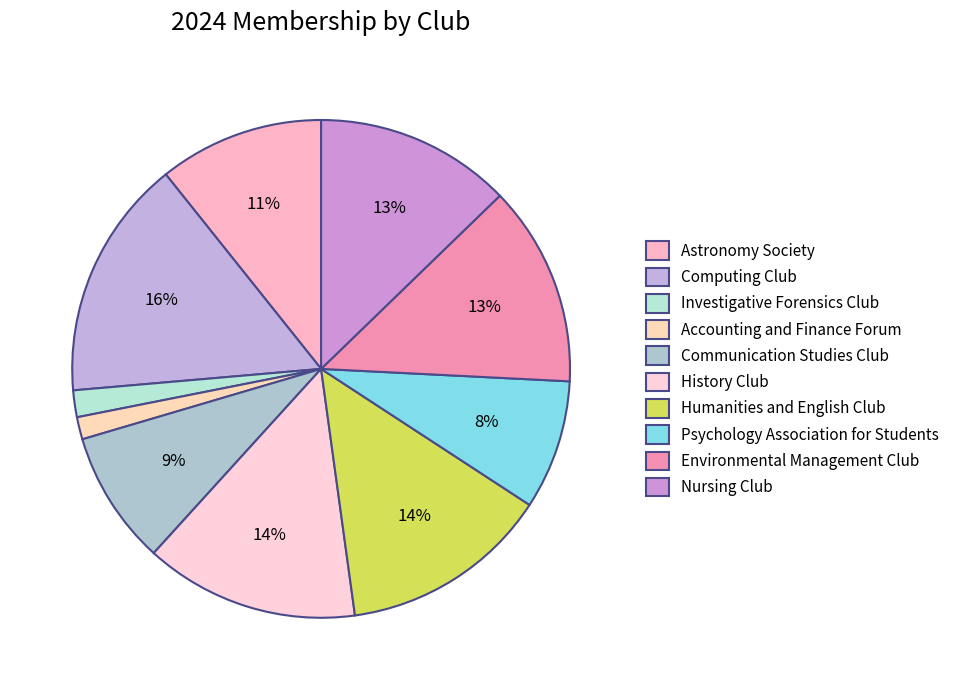

What is the change in value from Investigative Forensics Club to History Club?

+42